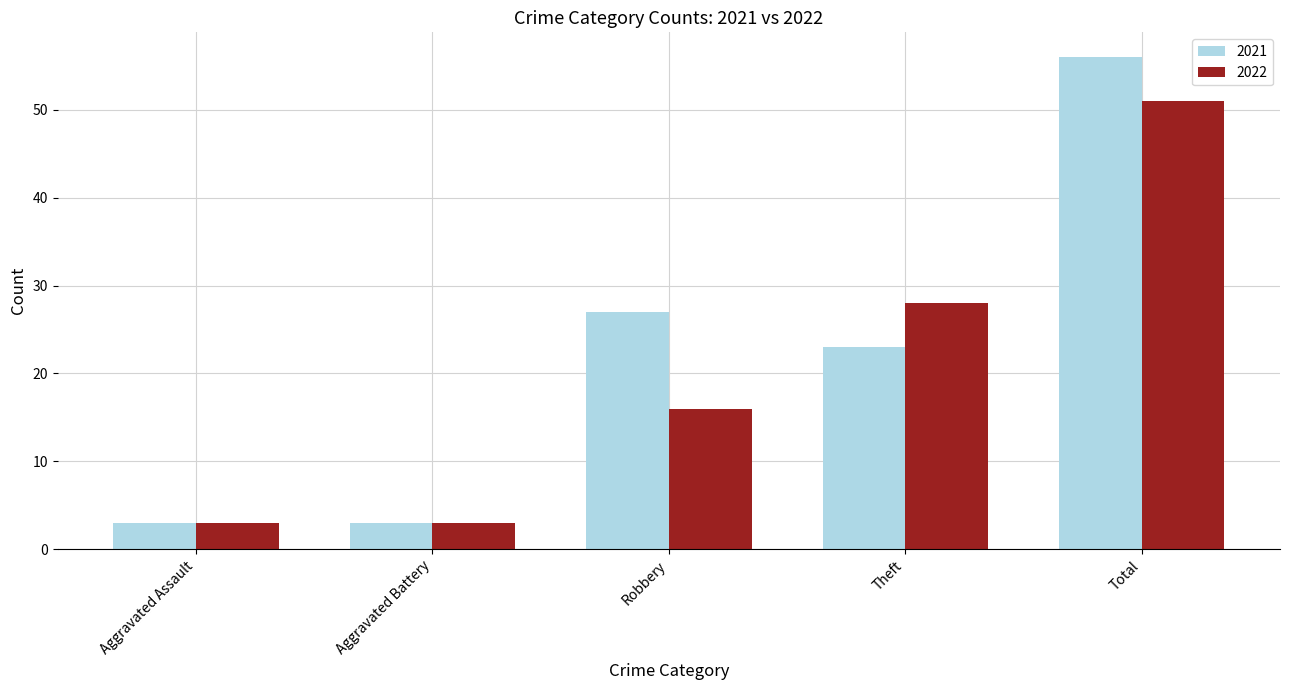

Rank the series by their average value, from highest to lowest.

2021, 2022